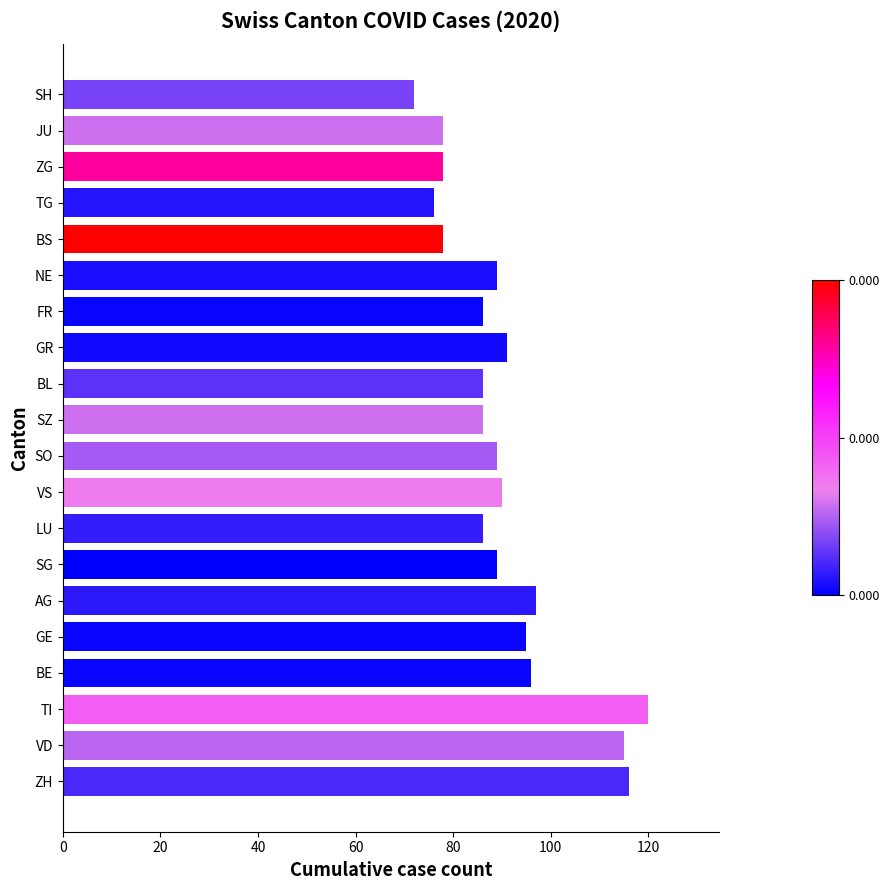

What value does the data have at BE, to the nearest 5?

95